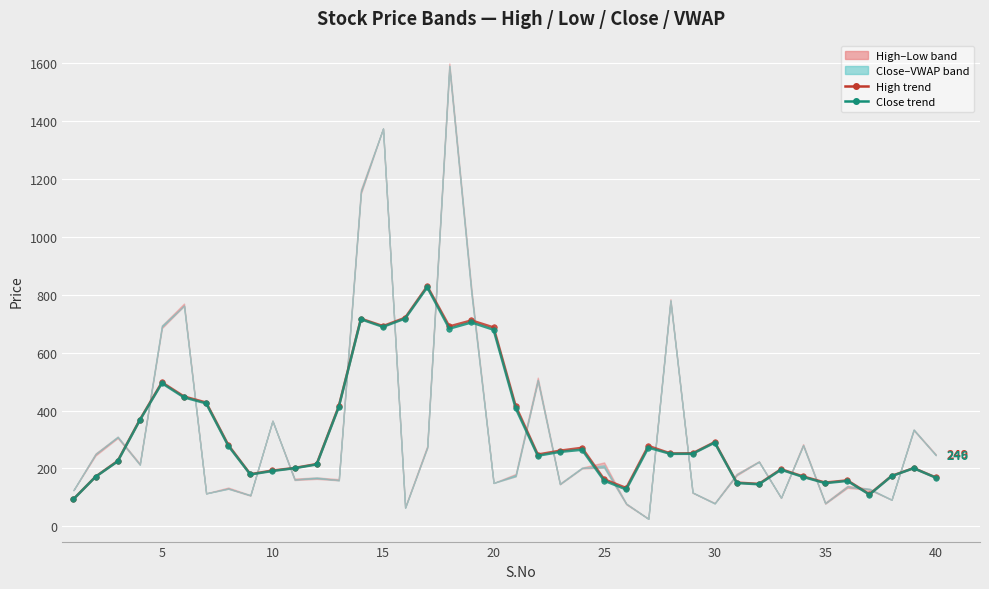

What is the maximum value for High (trend)?

830.0